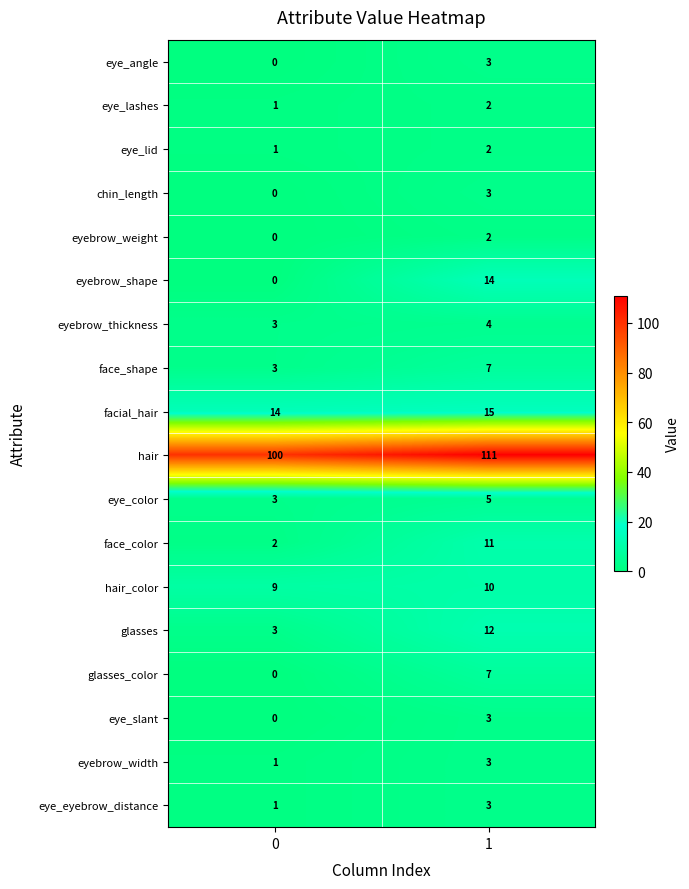

What is the total value across all series at 0?

141